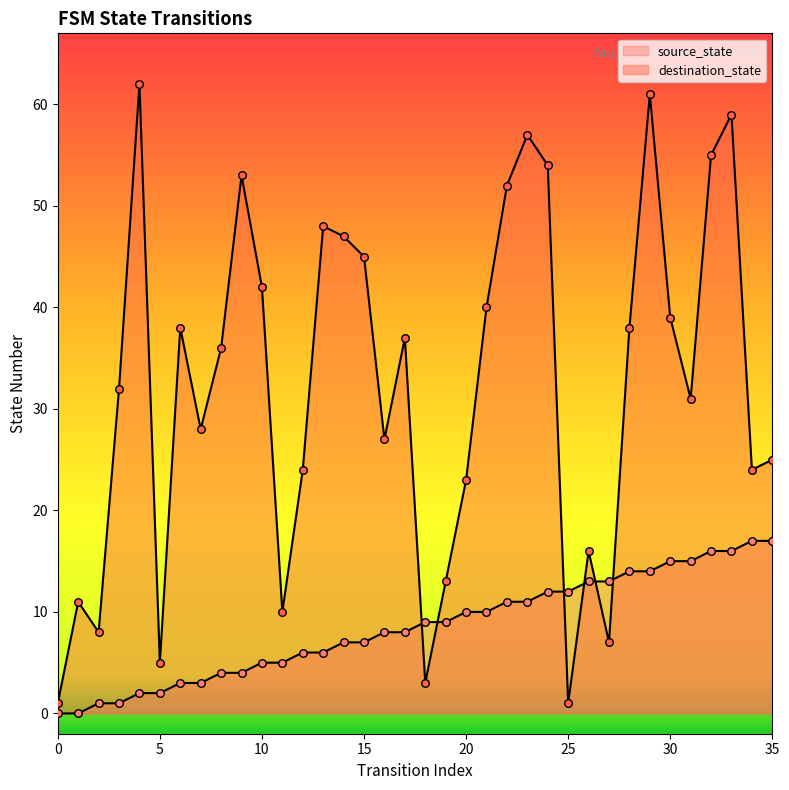

At how many categories does at least one series exceed 29?

20